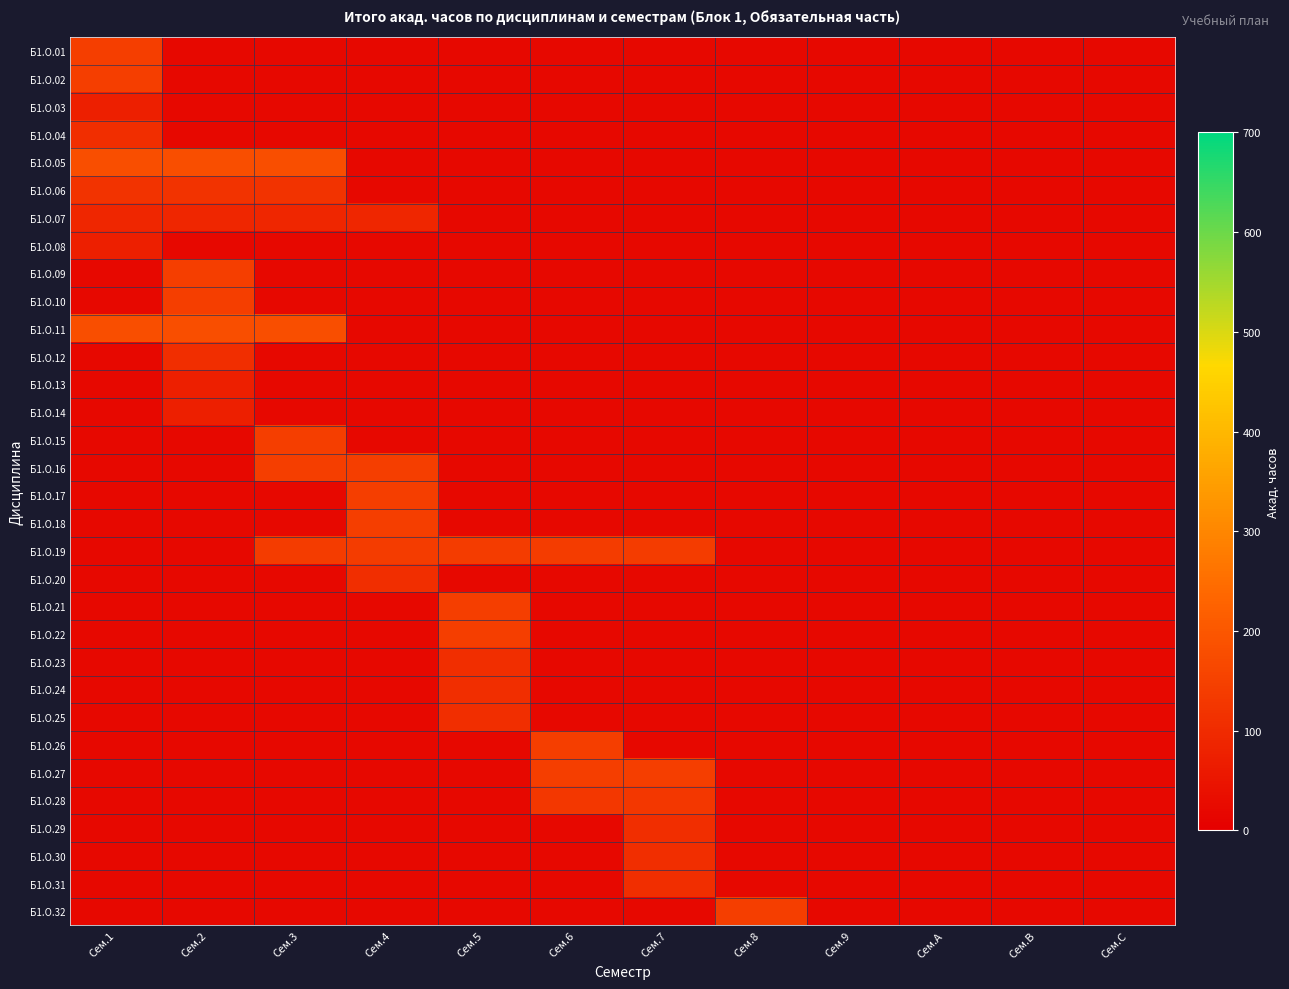

Which label corresponds to the largest value in the chart?

Сем.1